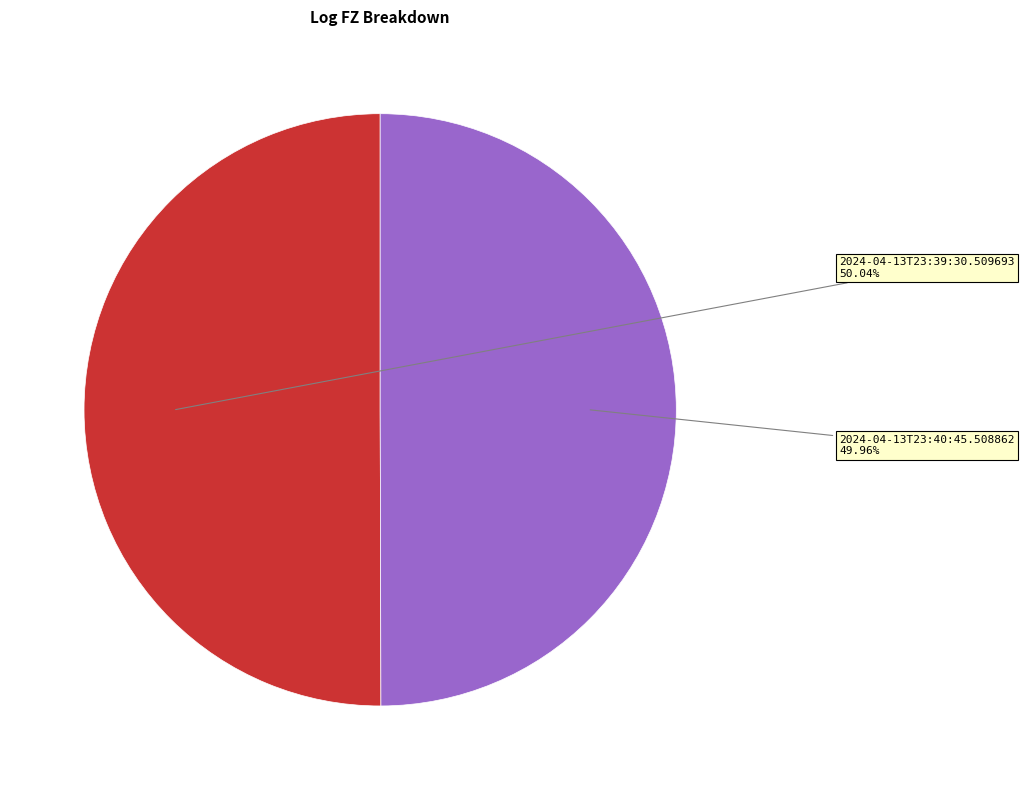

Is there any slice that represents more than half of the pie?

Yes